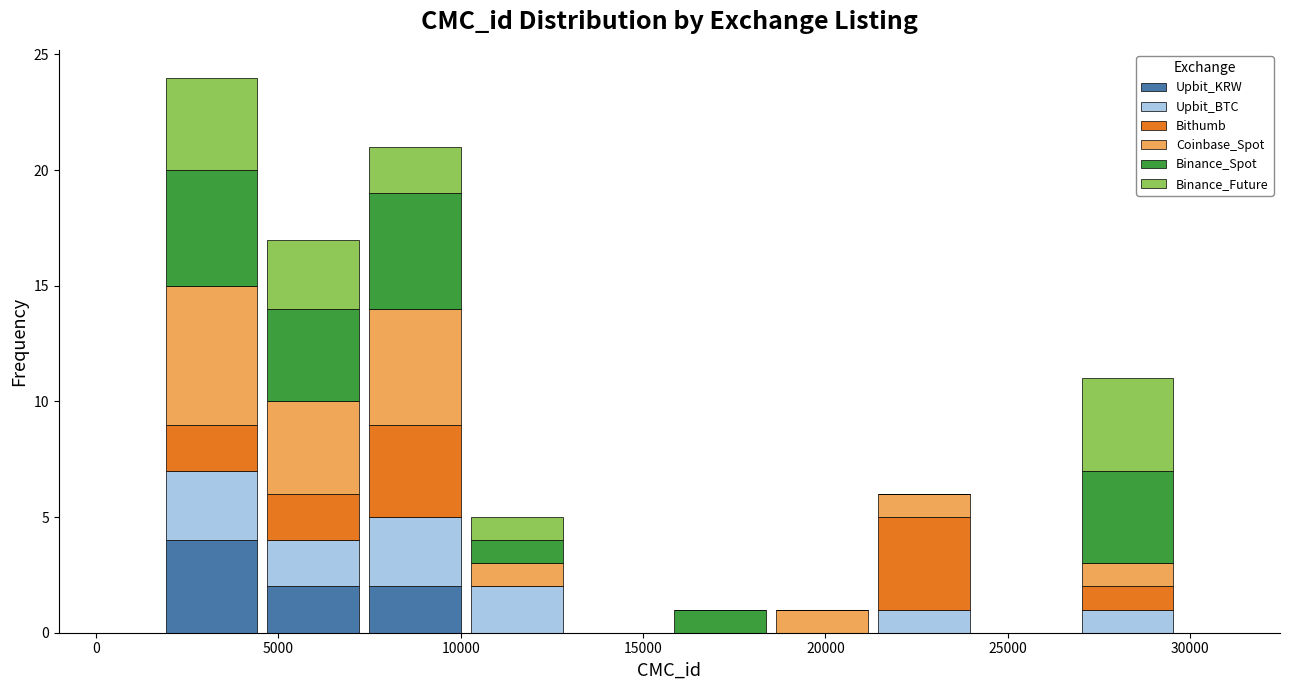

What is the total height of the stacked bar covering 2000 to 4500 on the x-axis? Neither the bar edges nor the heights are printed on the chart, so give them approximately, as read against the axes.

24